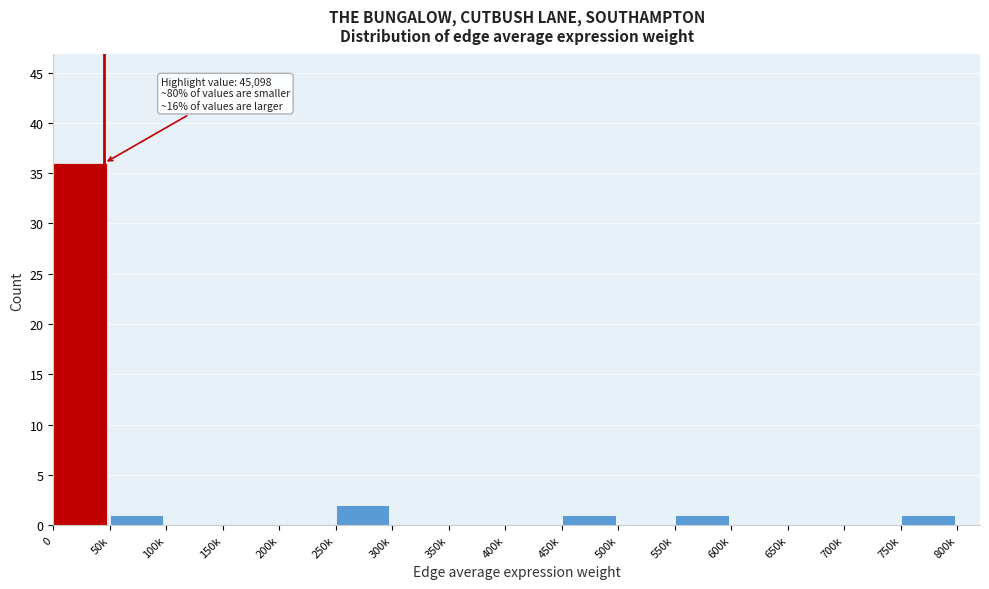

Reading left to right, extract all data points from this chart.

0=36	50k=1	100k=0	150k=0	200k=0	250k=2	300k=0	350k=0	400k=0	450k=1	500k=0	550k=1	600k=0	650k=0	700k=0	750k=1